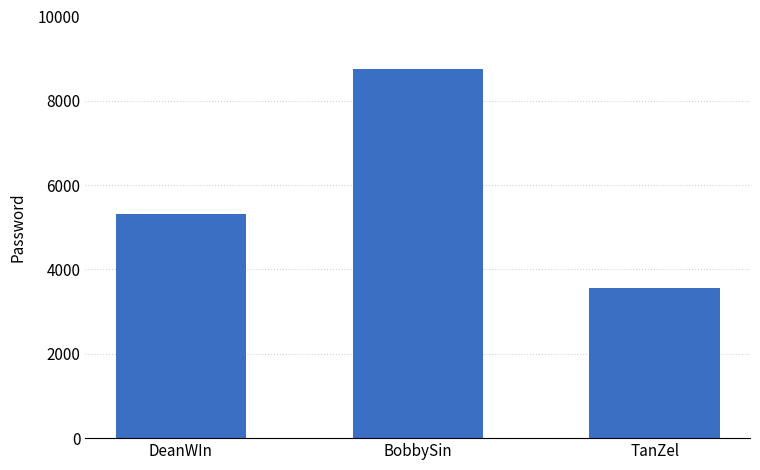

List the labels in order of value, largest first.

BobbySin, DeanWIn, TanZel